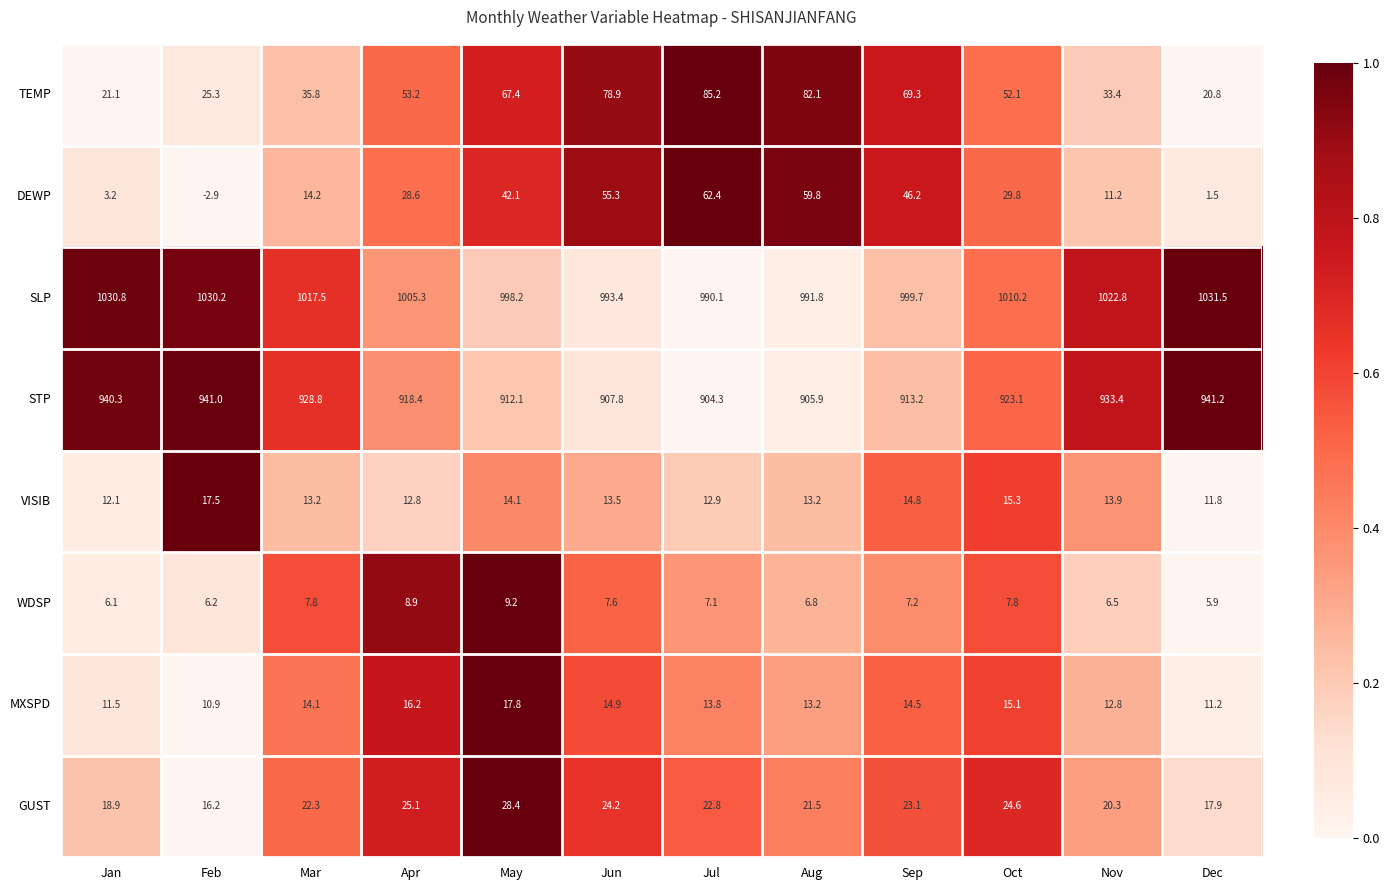

How many distinct data groups are displayed?

8